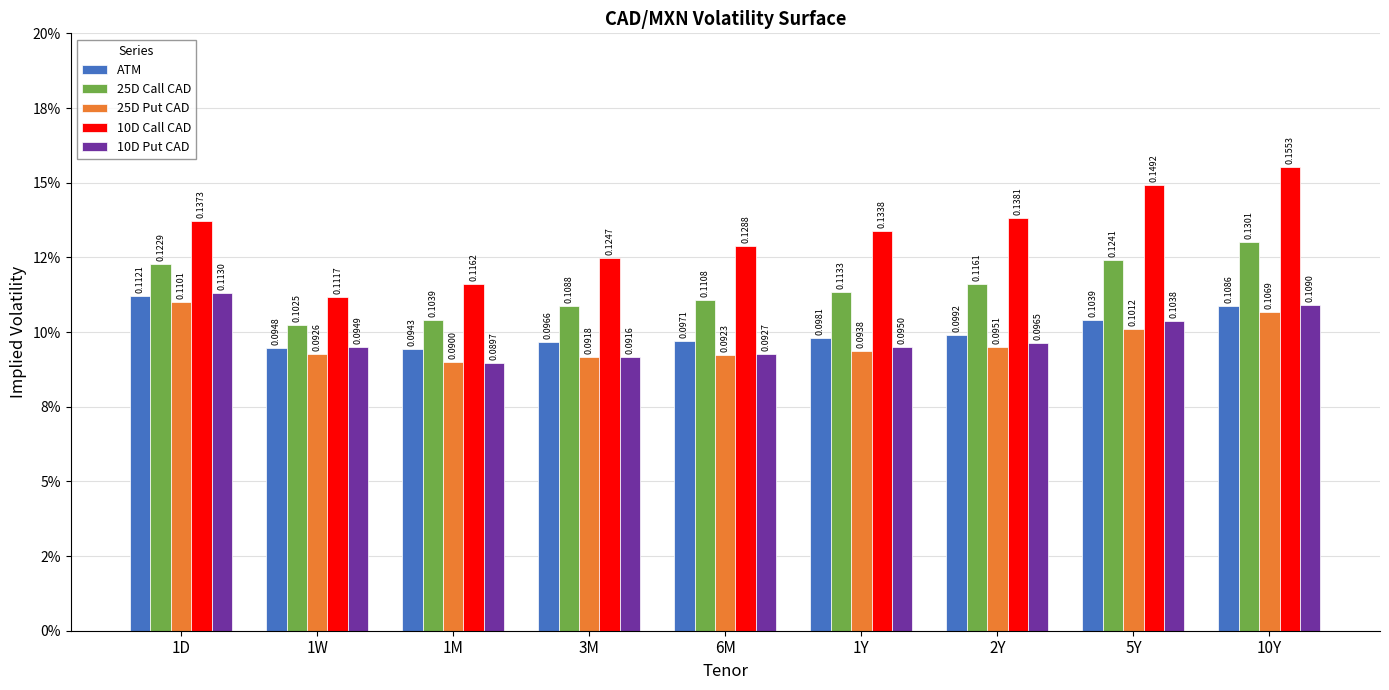

Reading left to right, extract all data points from this chart.

ATM: 0.1	0.1	0.1	0.1	0.1	0.1	0.1	0.1	0.1
25D Call CAD: 0.1	0.1	0.1	0.1	0.1	0.1	0.1	0.1	0.1
25D Put CAD: 0.1	0.1	0.1	0.1	0.1	0.1	0.1	0.1	0.1
10D Call CAD: 0.1	0.1	0.1	0.1	0.1	0.1	0.1	0.1	0.2
10D Put CAD: 0.1	0.1	0.1	0.1	0.1	0.1	0.1	0.1	0.1